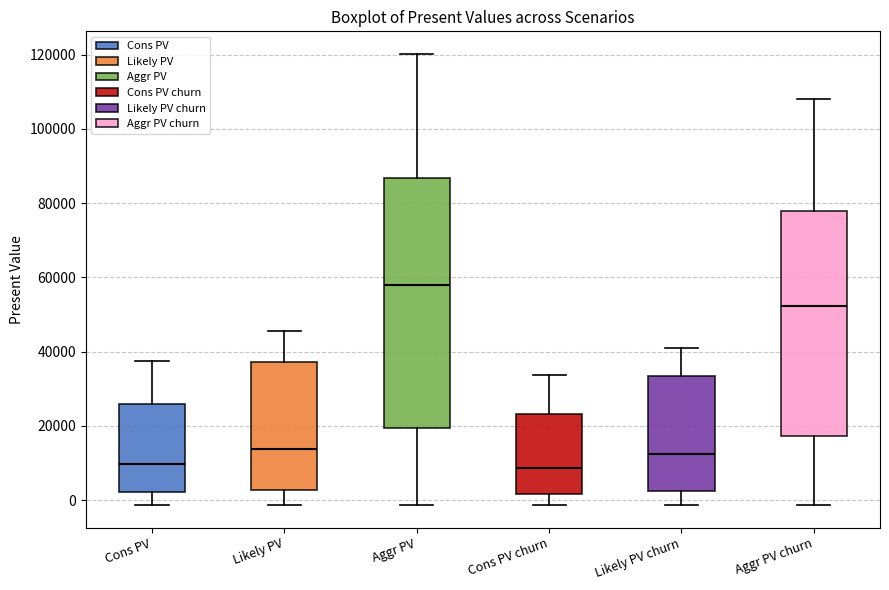

Where is the lower edge of the box for Cons PV churn on the y-axis? The values are not printed on the chart, so give them approximately, as read against the axis.

2000